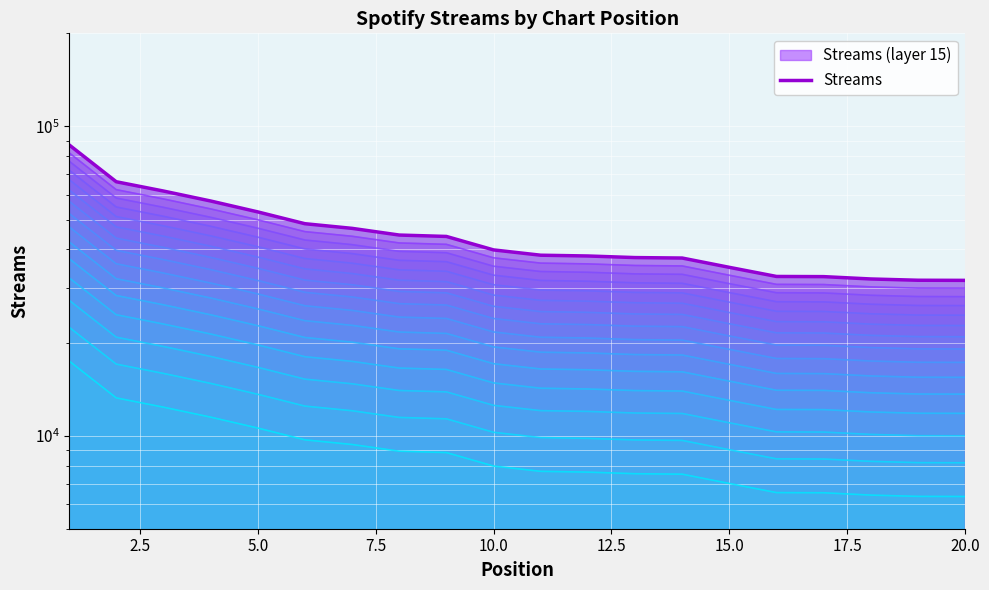

True or false: the data shows 16353 at 14.

False